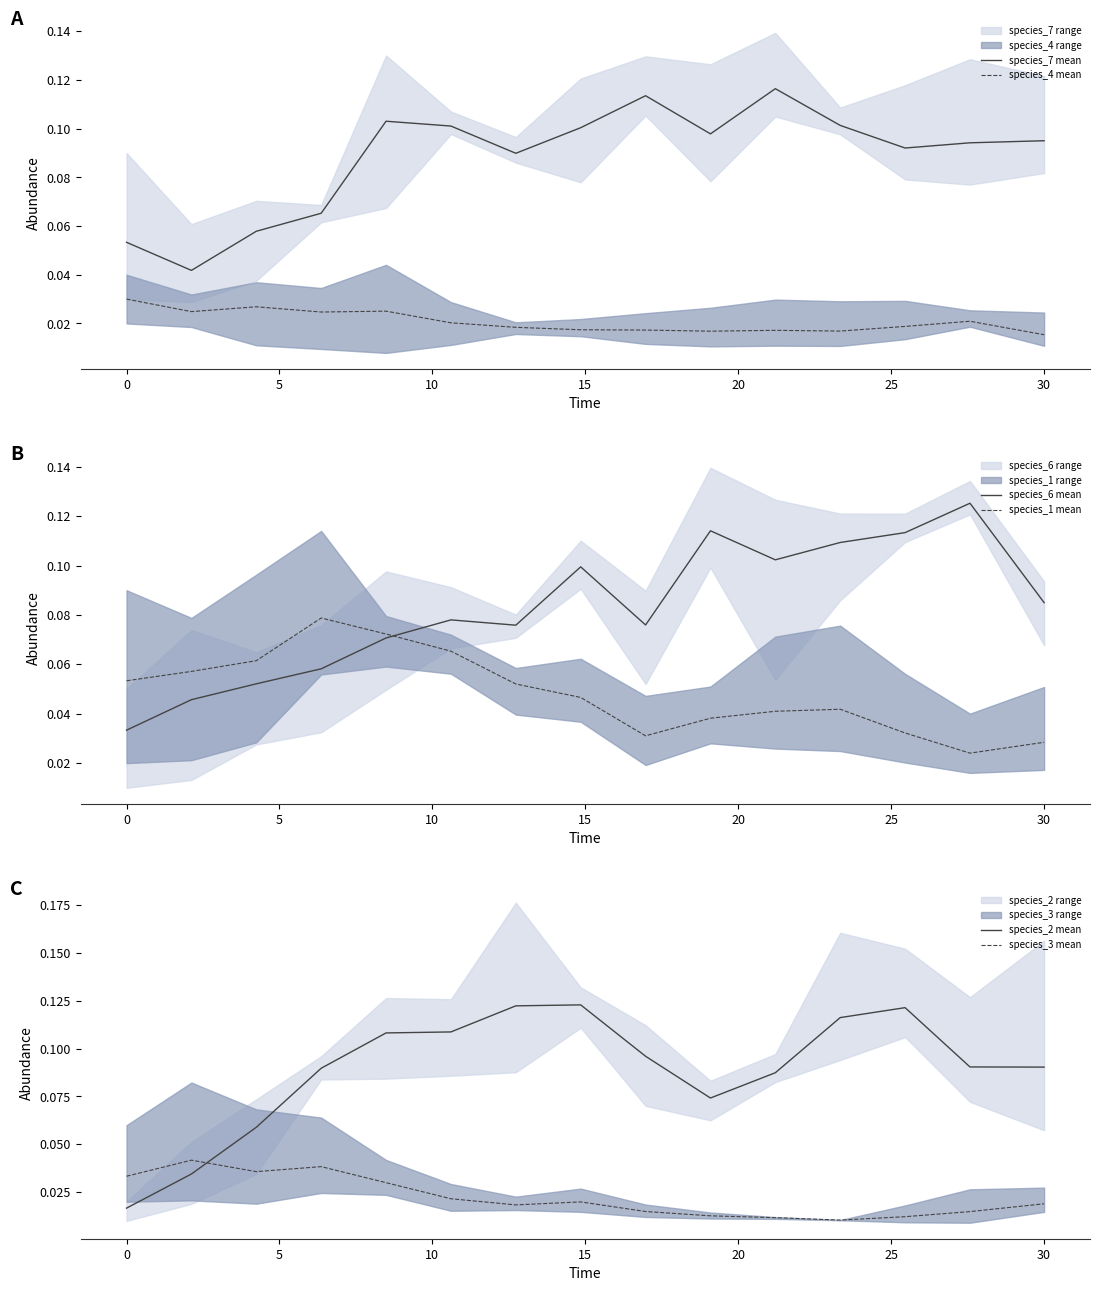

What is the maximum value shown in the chart?

0.1